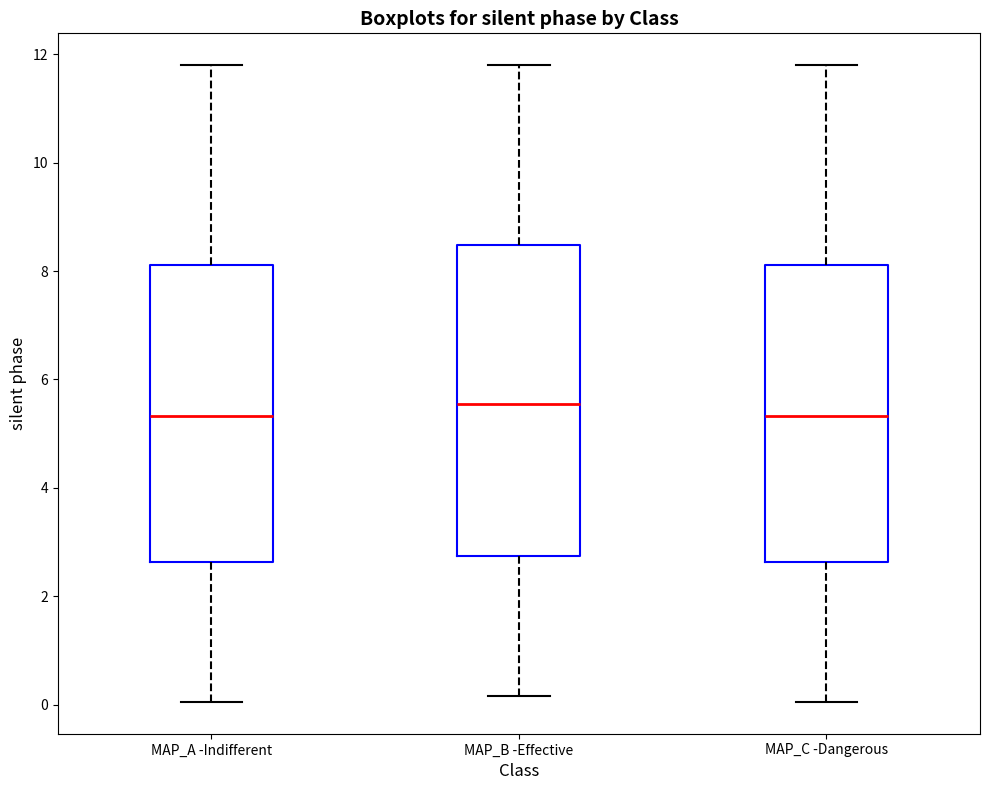

Reading left to right, transcribe this box plot: for each box, give where its median line is, the range the box spans, and where its two whiskers end, as read against the y-axis. The values are not printed on the chart, so give them approximately, as read against the axis.

MAP_A -Indifferent: median 5.4, box 2.6 to 8.2, whiskers 0.0 to 11.8
MAP_B -Effective: median 5.6, box 2.8 to 8.4, whiskers 0.2 to 11.8
MAP_C -Dangerous: median 5.4, box 2.6 to 8.2, whiskers 0.0 to 11.8